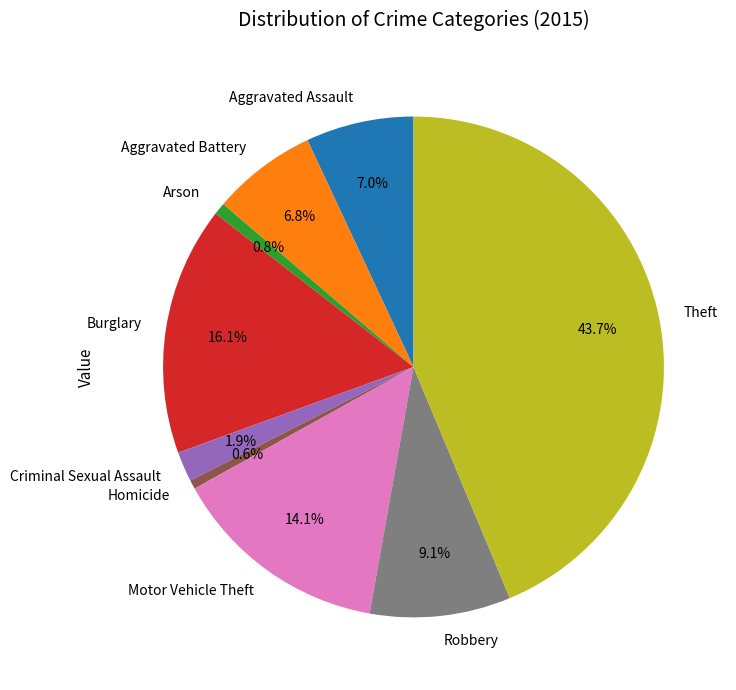

Is Criminal Sexual Assault the majority of the pie?

No